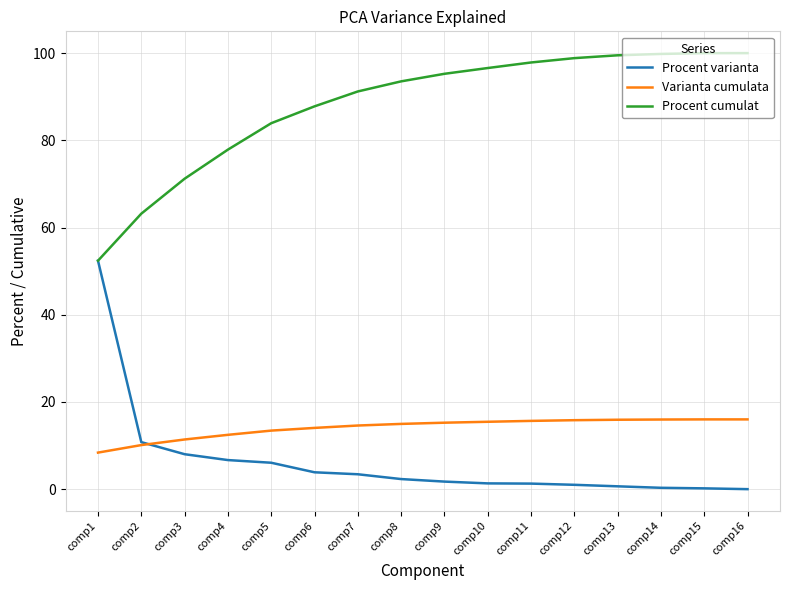

The value of Procent varianta at comp4 is 6.7. True or false?

True